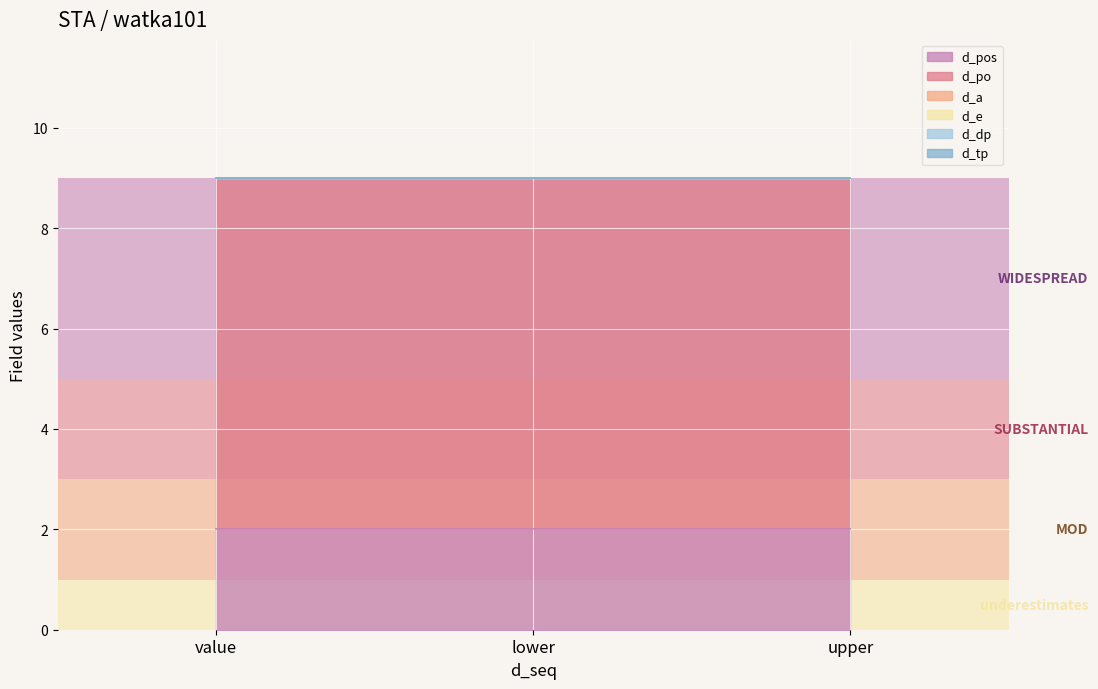

Which has a higher value, value or lower?

value